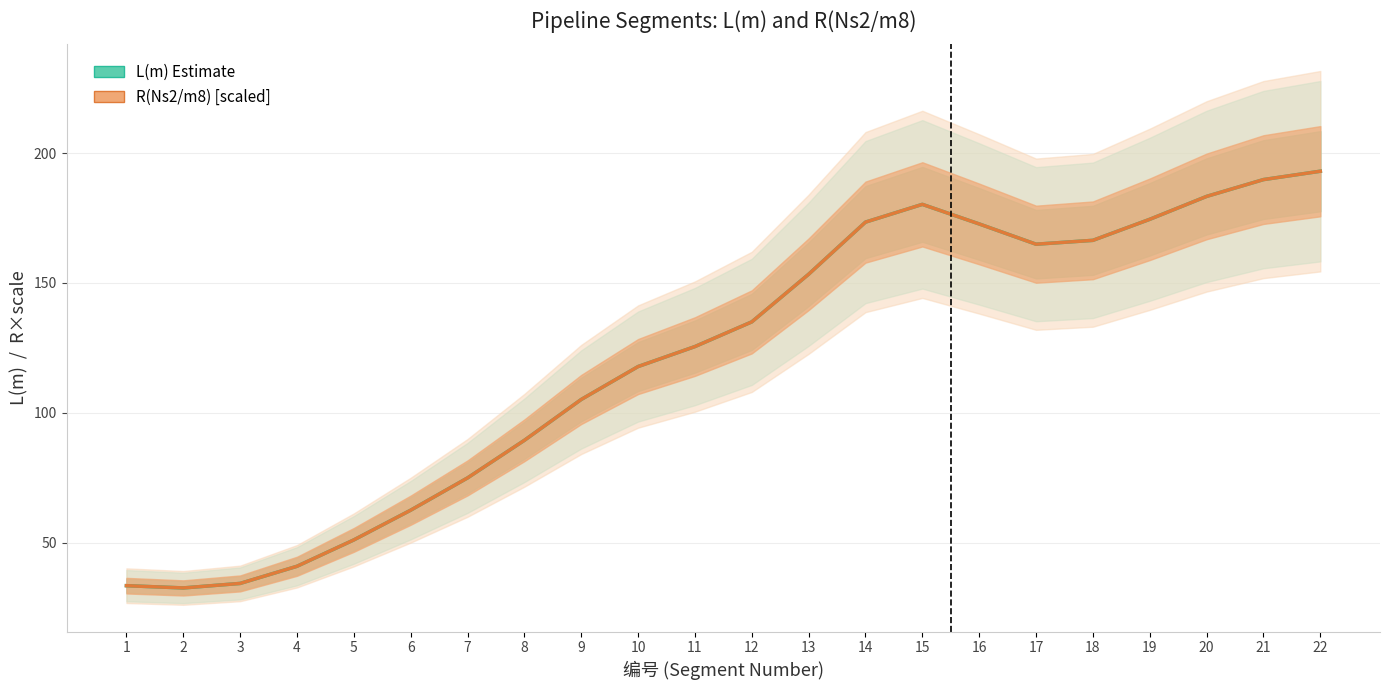

What is the maximum value for R(Ns2/m8) [scaled]?

193.0